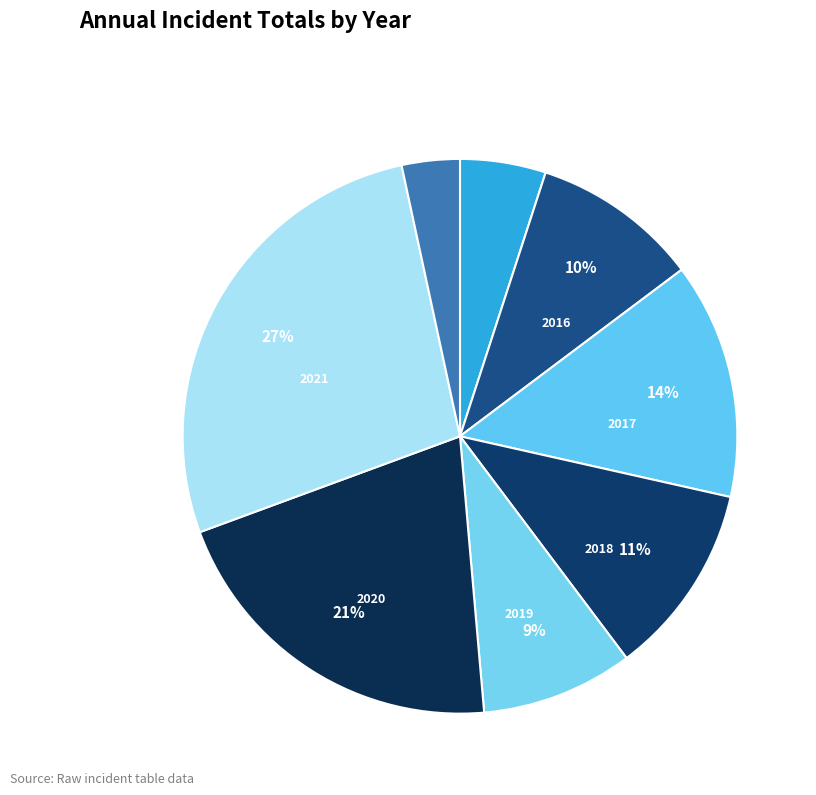

How many slices are in this pie chart?

8